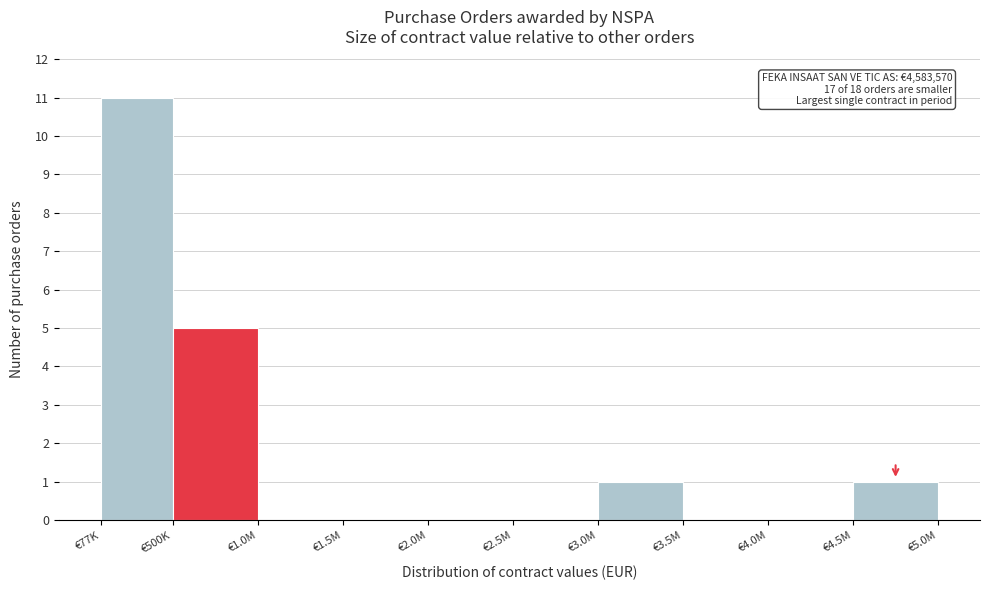

Reading left to right, list all the values displayed in this chart.

€77K=11	€500K=5	€1.0M=0	€1.5M=0	€2.0M=0	€2.5M=0	€3.0M=1	€3.5M=0	€4.0M=0	€4.5M=1